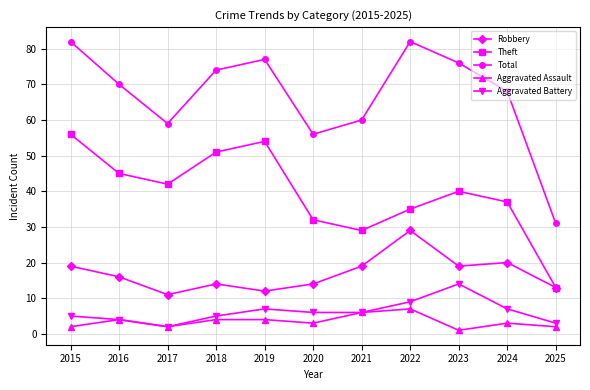

What is the value of the Aggravated Battery point at the 10th from the left?

7